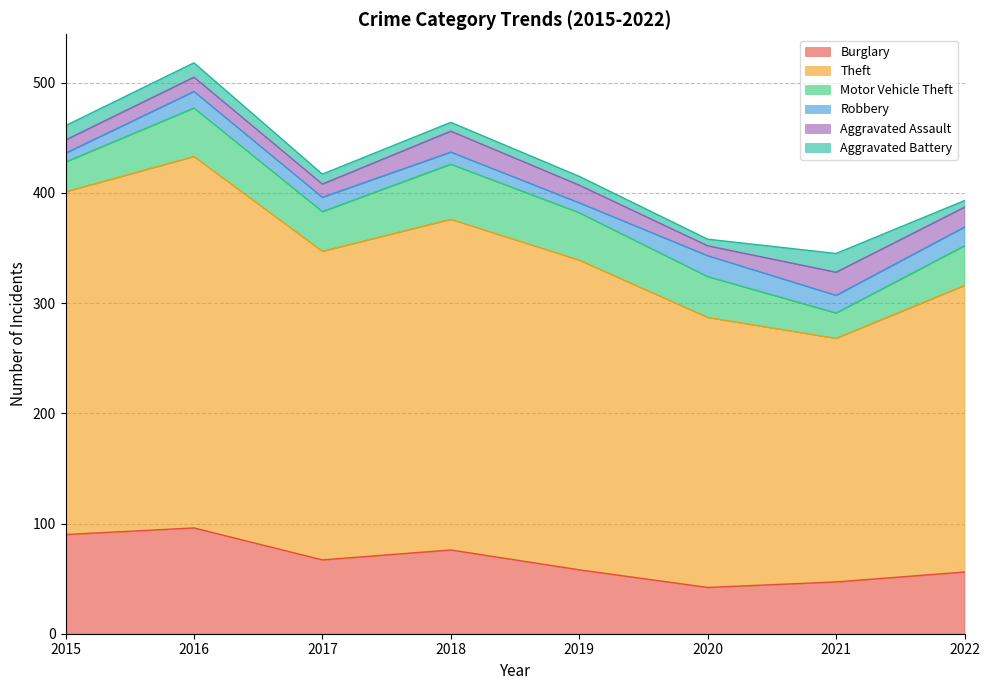

Does the chart have visible grid lines?

Yes